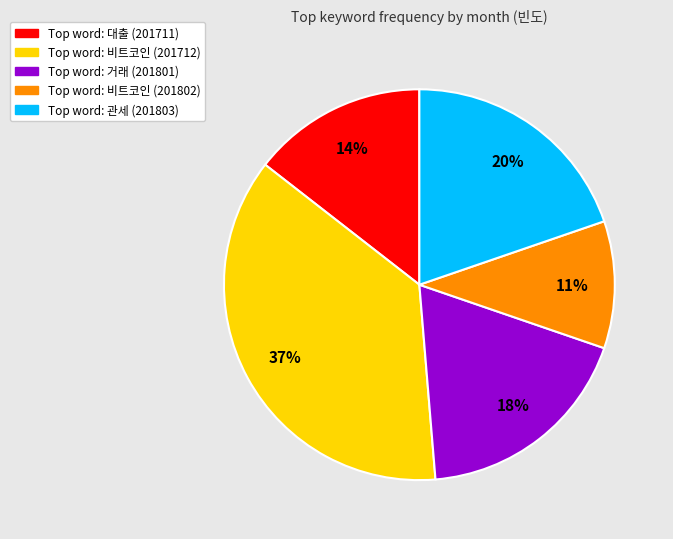

To the nearest percent, what is the difference between the largest and smallest slice percentages?

26%